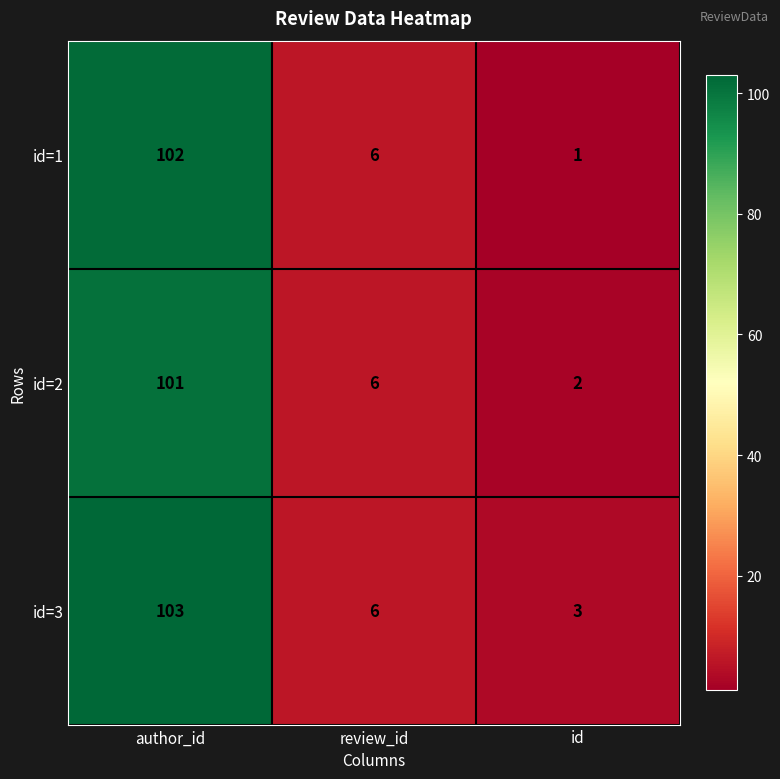

Reading right to left, list all the values displayed in this chart.

id=1: 1	6	102
id=2: 2	6	101
id=3: 3	6	103